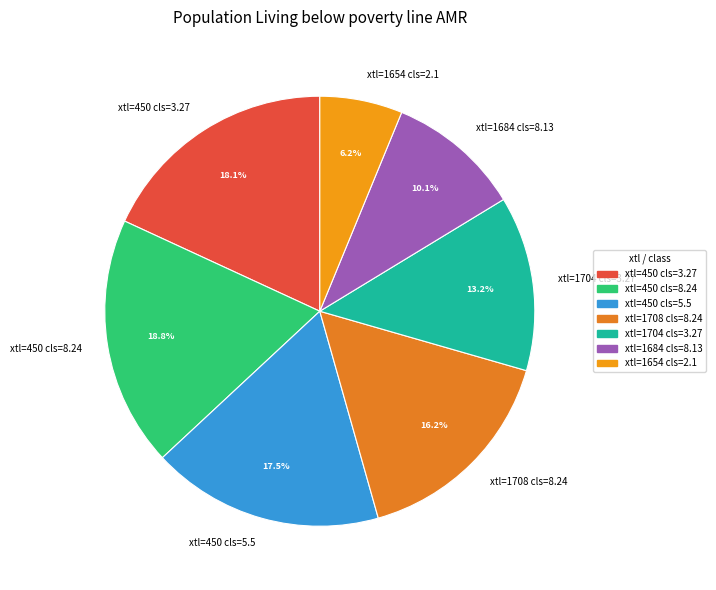

Which has a higher value, xtl=1704 cls=3.27 or xtl=1684 cls=8.13?

xtl=1704 cls=3.27